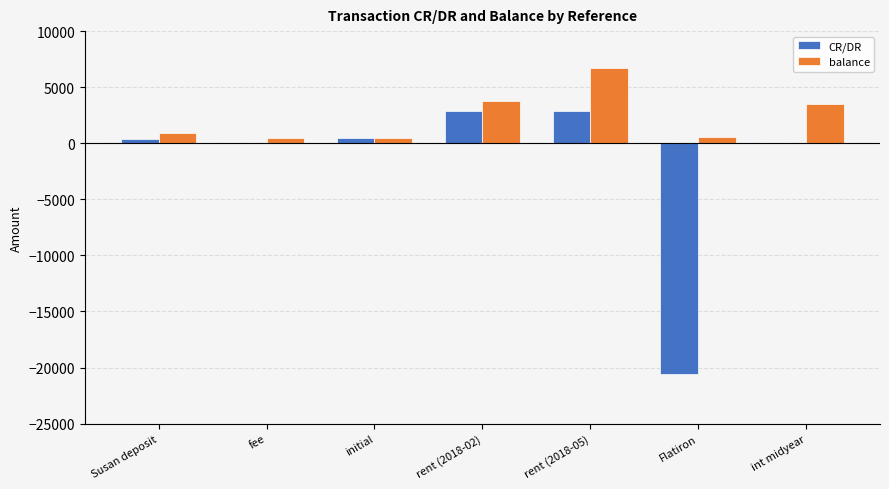

What is the sum of the CR/DR values at fee and initial?

492.0